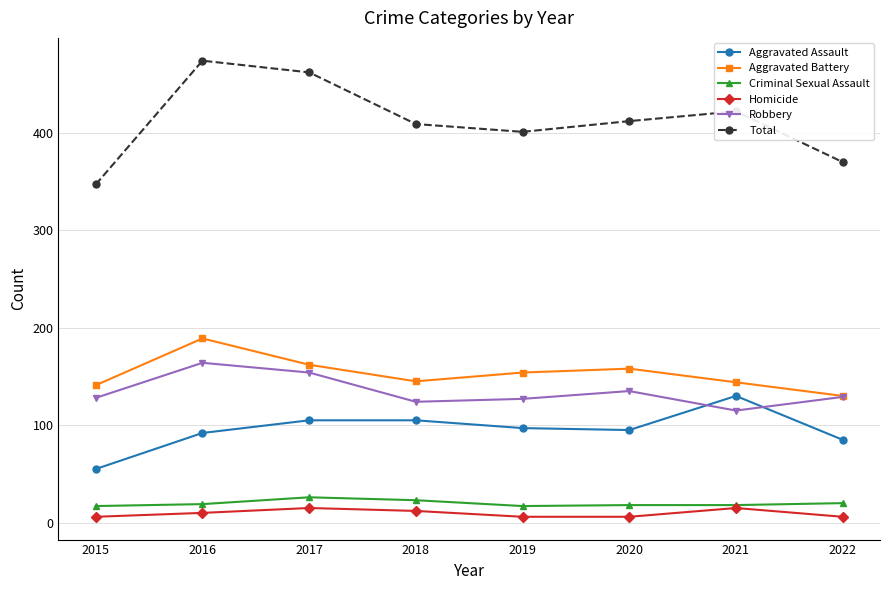

Which category has the highest value across all series?

2016